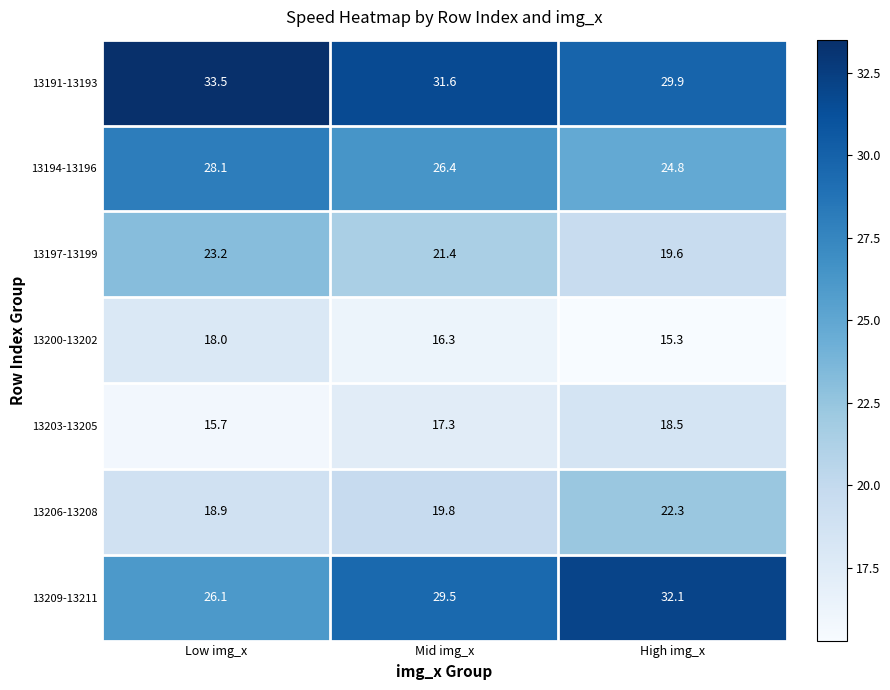

Reading right to left, what are all the values shown in this chart?

13191-13193: 29.9	31.6	33.5
13194-13196: 24.8	26.4	28.1
13197-13199: 19.6	21.4	23.2
13200-13202: 15.3	16.3	18.0
13203-13205: 18.5	17.3	15.7
13206-13208: 22.3	19.8	18.9
13209-13211: 32.1	29.5	26.1